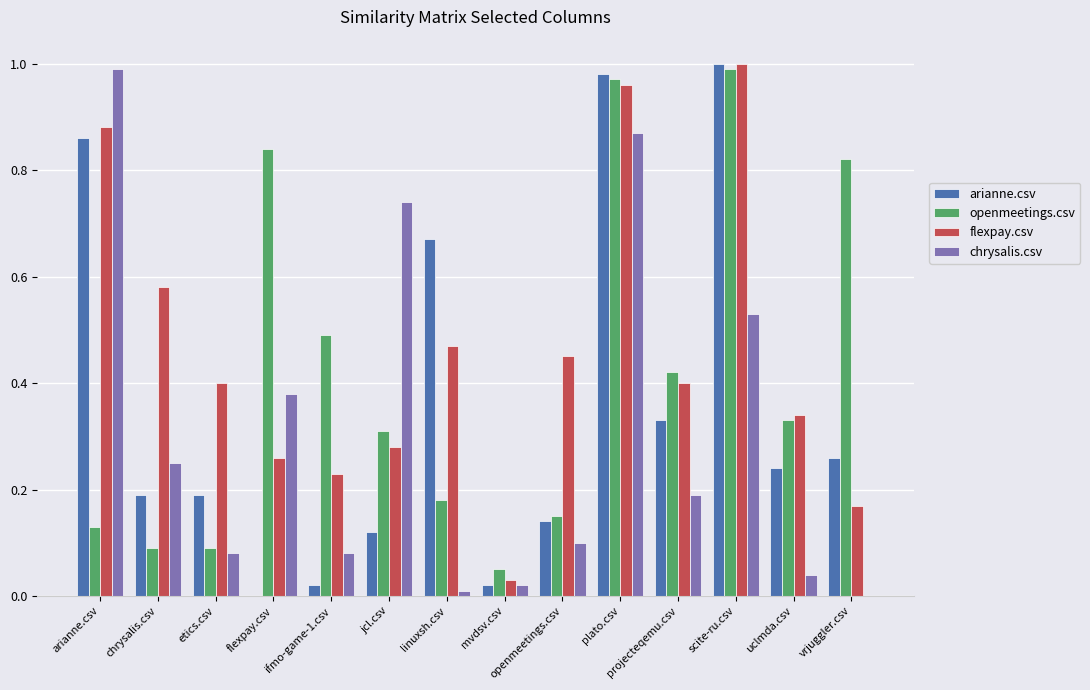

What are all the series names shown in the legend?

arianne.csv, openmeetings.csv, flexpay.csv, chrysalis.csv